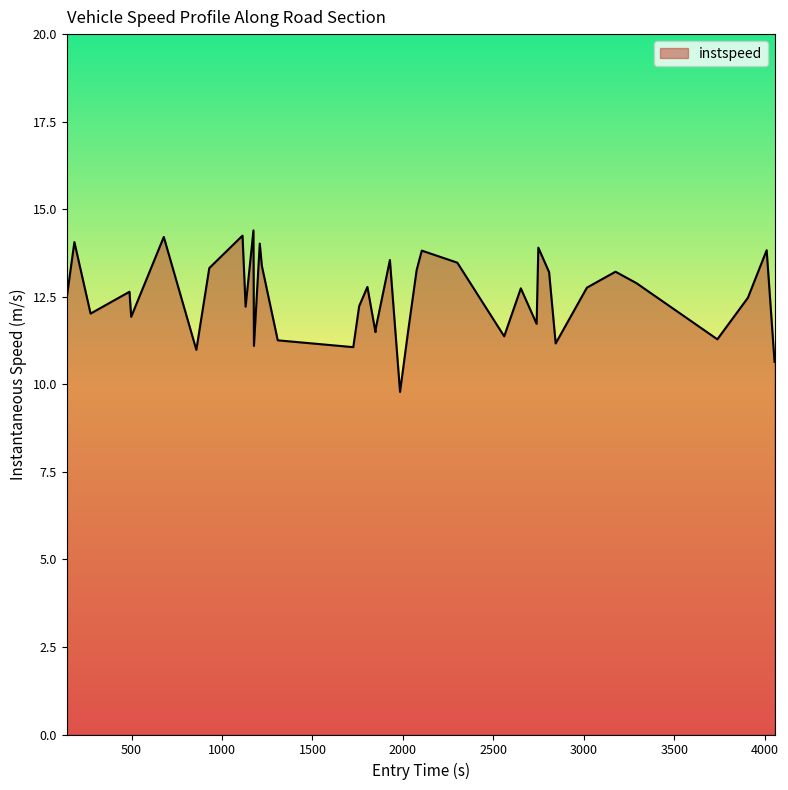

What is the minimum value shown in the chart?

9.8